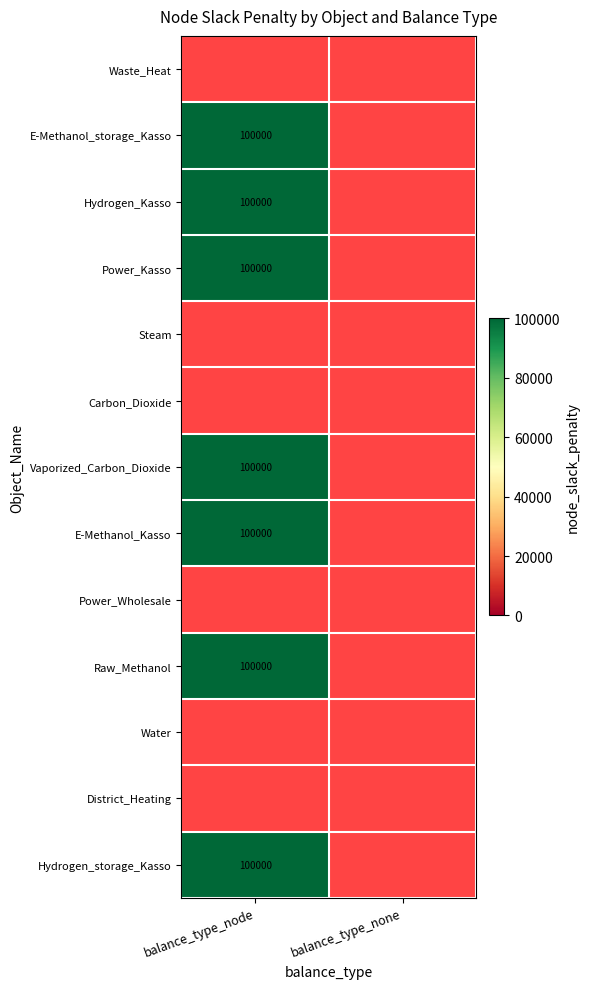

Count the number of categories in the chart.

2